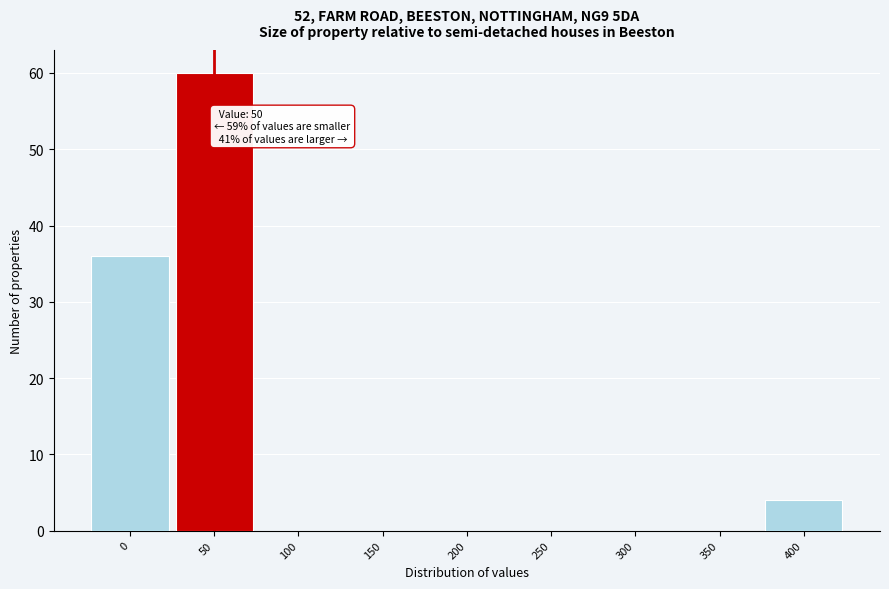

Which range on the x-axis has the tallest bar?

25 to 75